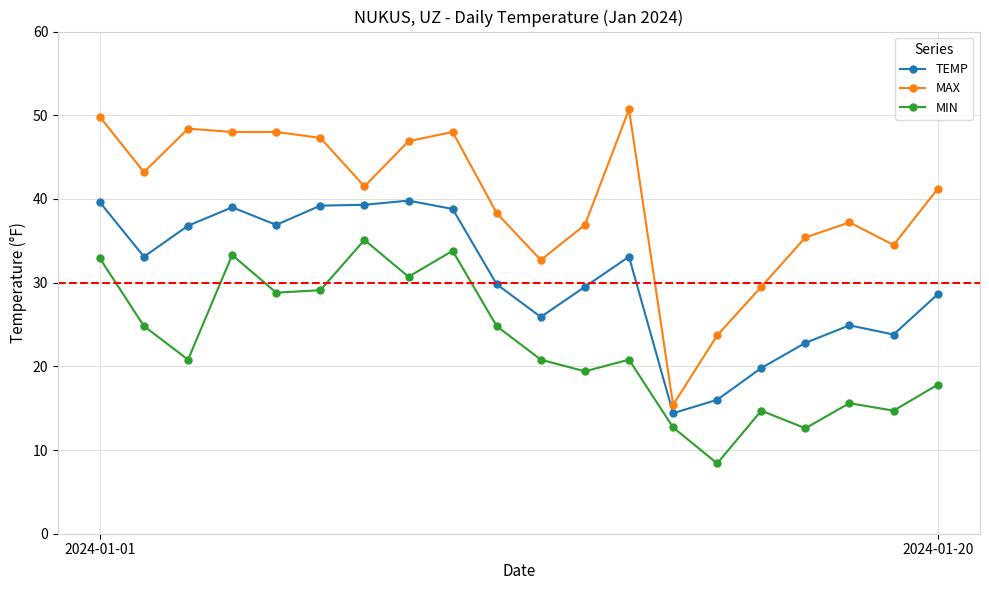

Which series has the largest range (max minus min)?

MAX